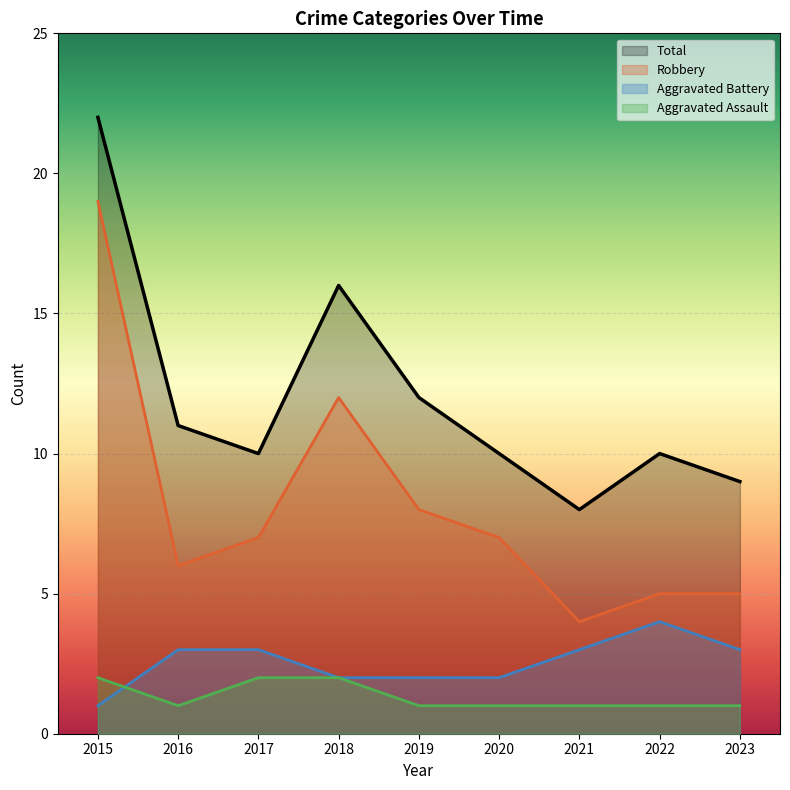

How many data points in Robbery are less than 7?

4